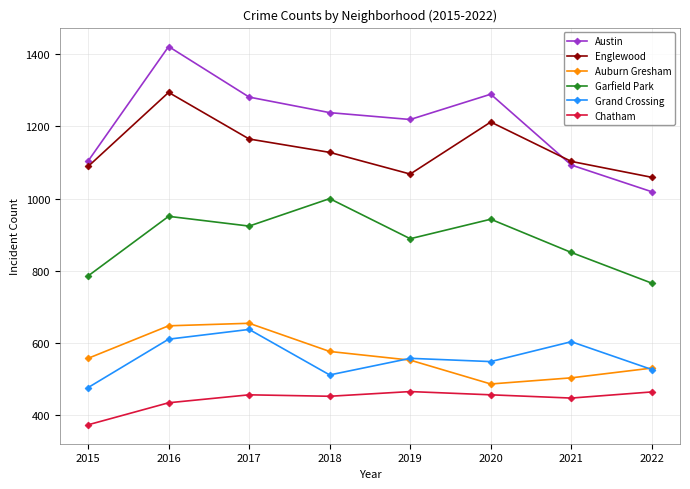

Which series has the largest range (max minus min)?

Austin